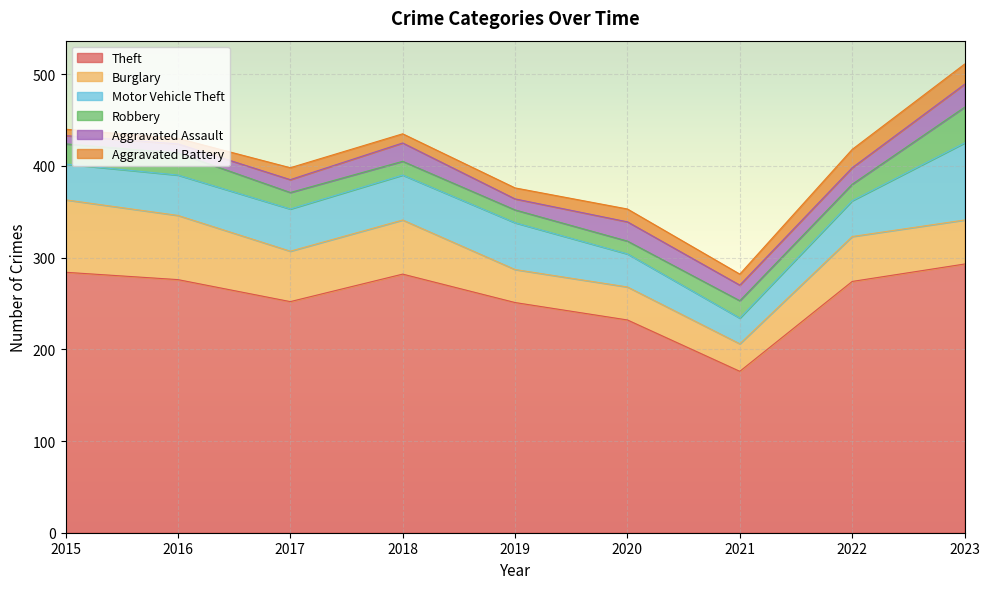

Does the chart display data point markers on the line(s)?

No